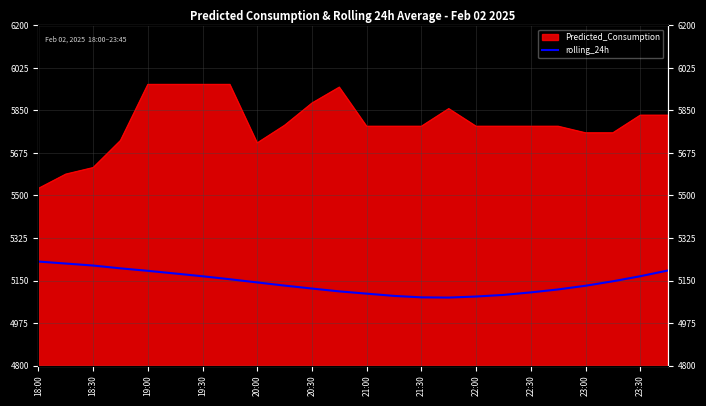

What is the sum of all values?

123409.7